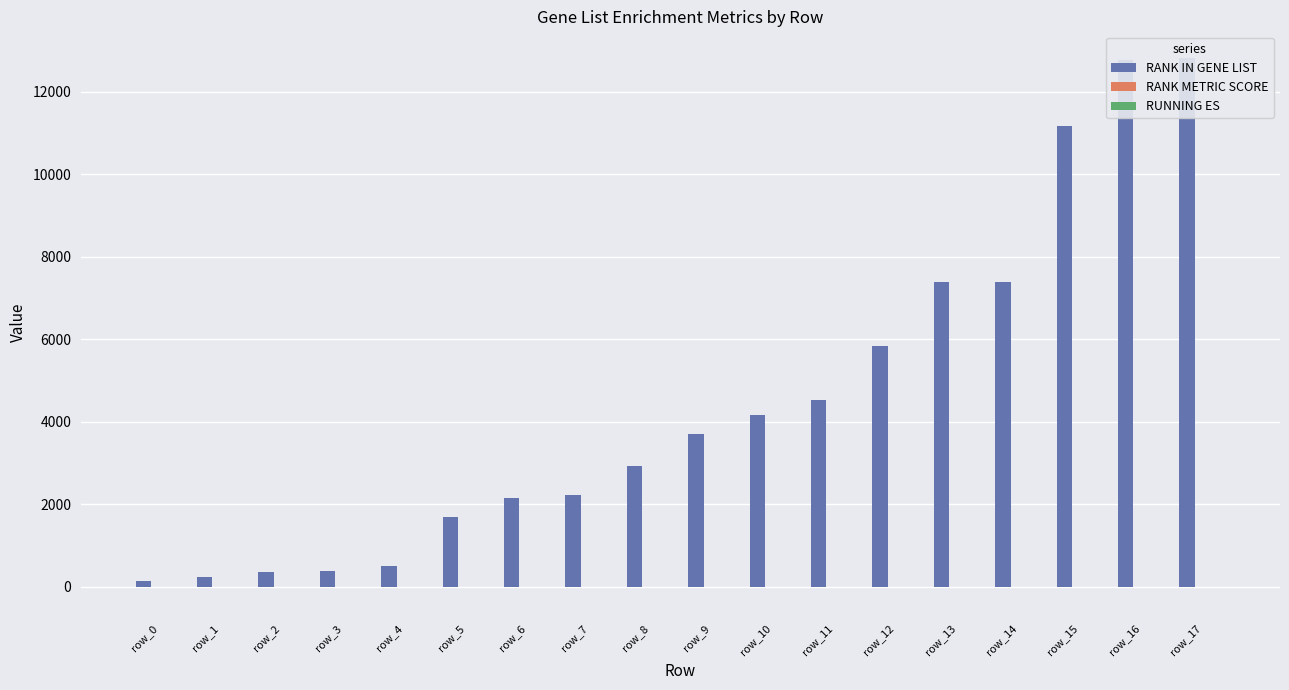

Are the bars horizontal?

No